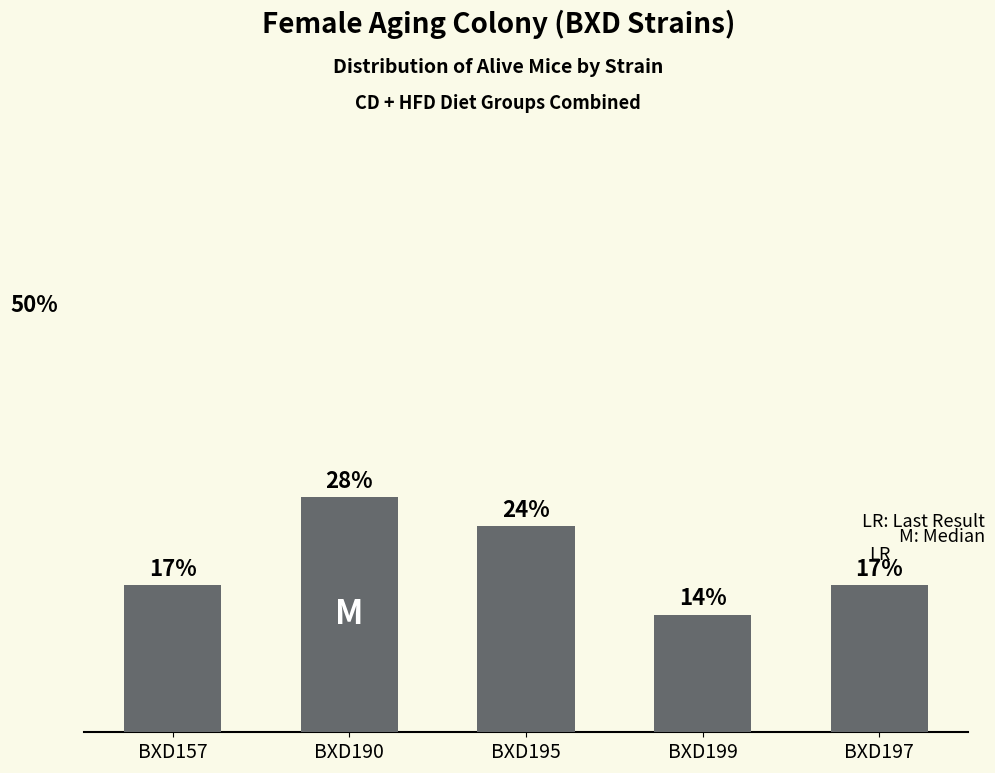

Are the bars horizontal?

No